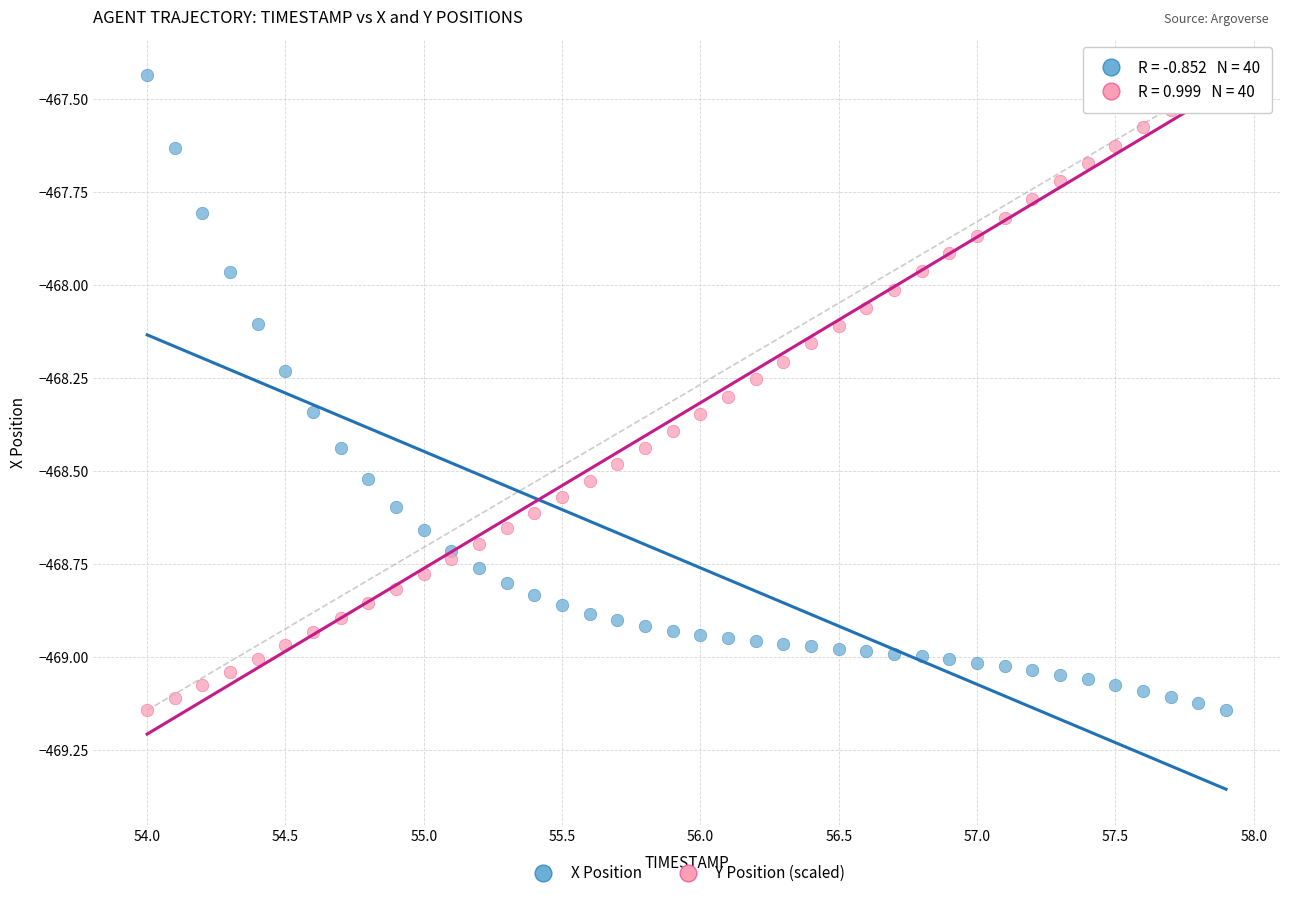

What is the X range (max minus min) for the scatter plot?

3.9